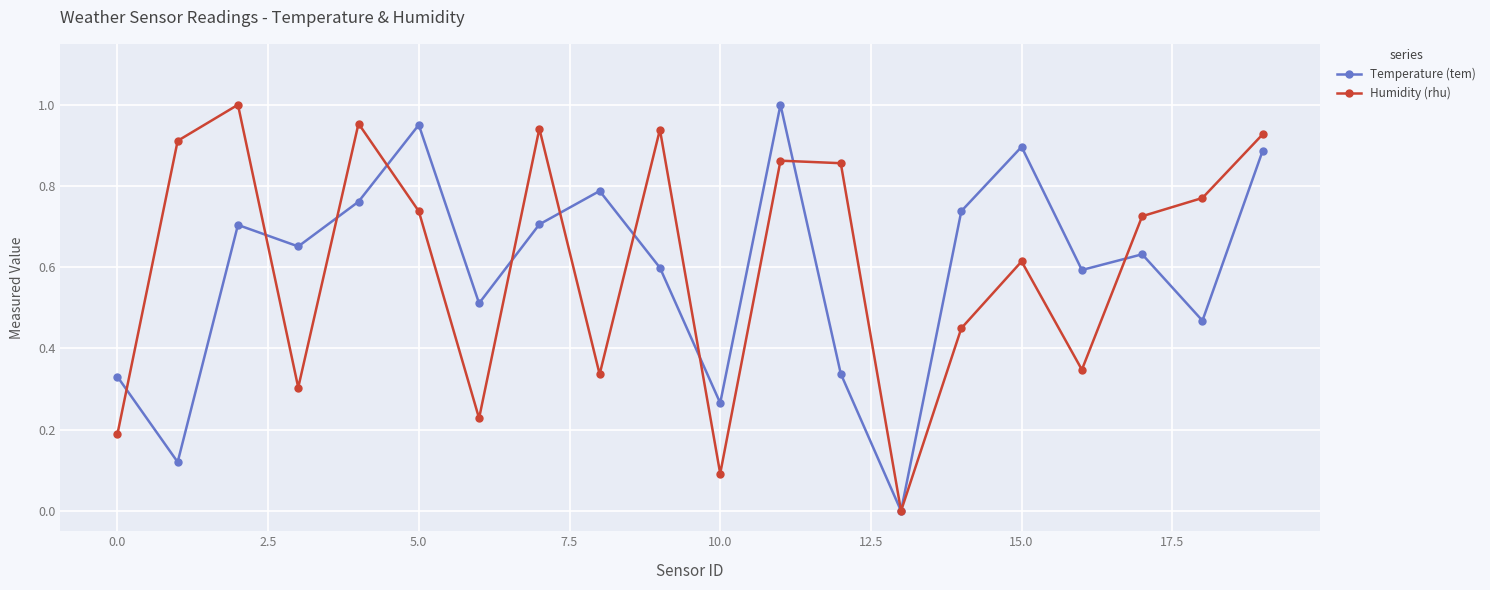

How many interior local valleys does the Humidity (rhu) series have?

6